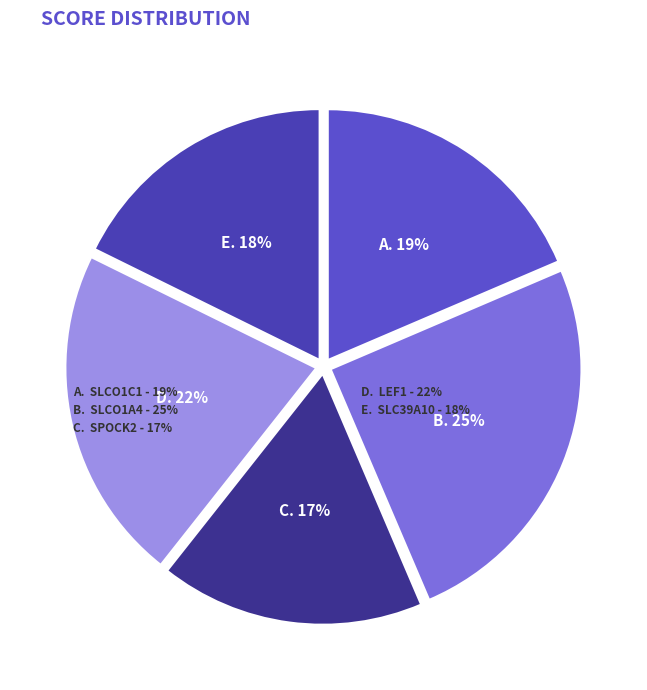

Count the number of slices in the pie.

5